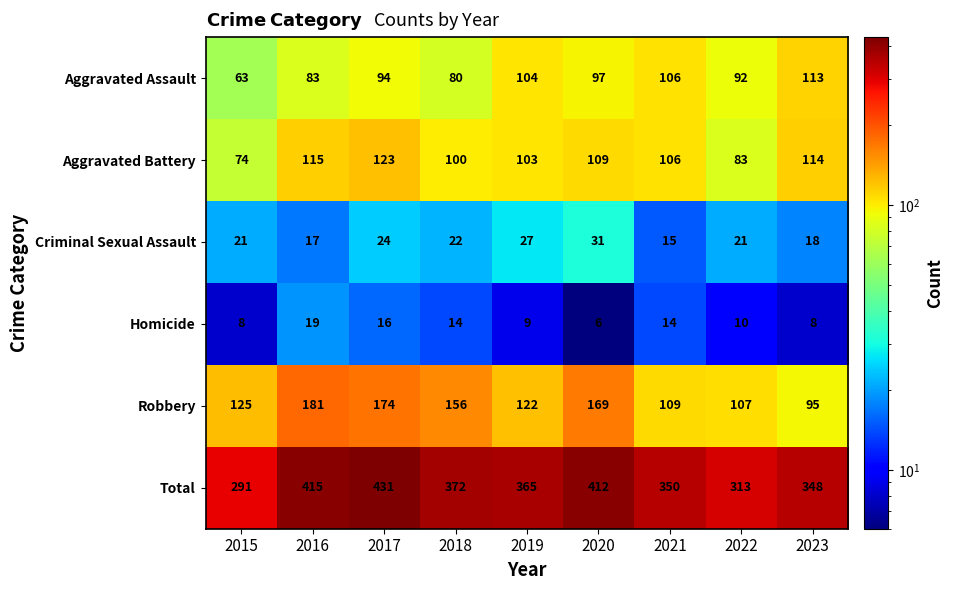

What is the greatest value displayed?

431